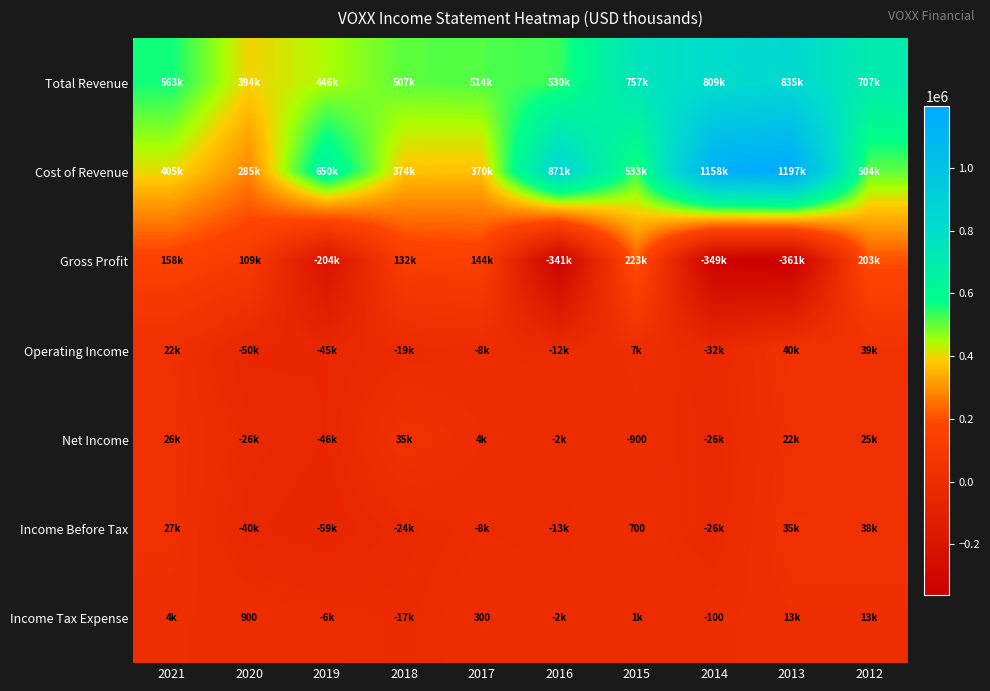

At which category is the sum across all series the highest?

2013